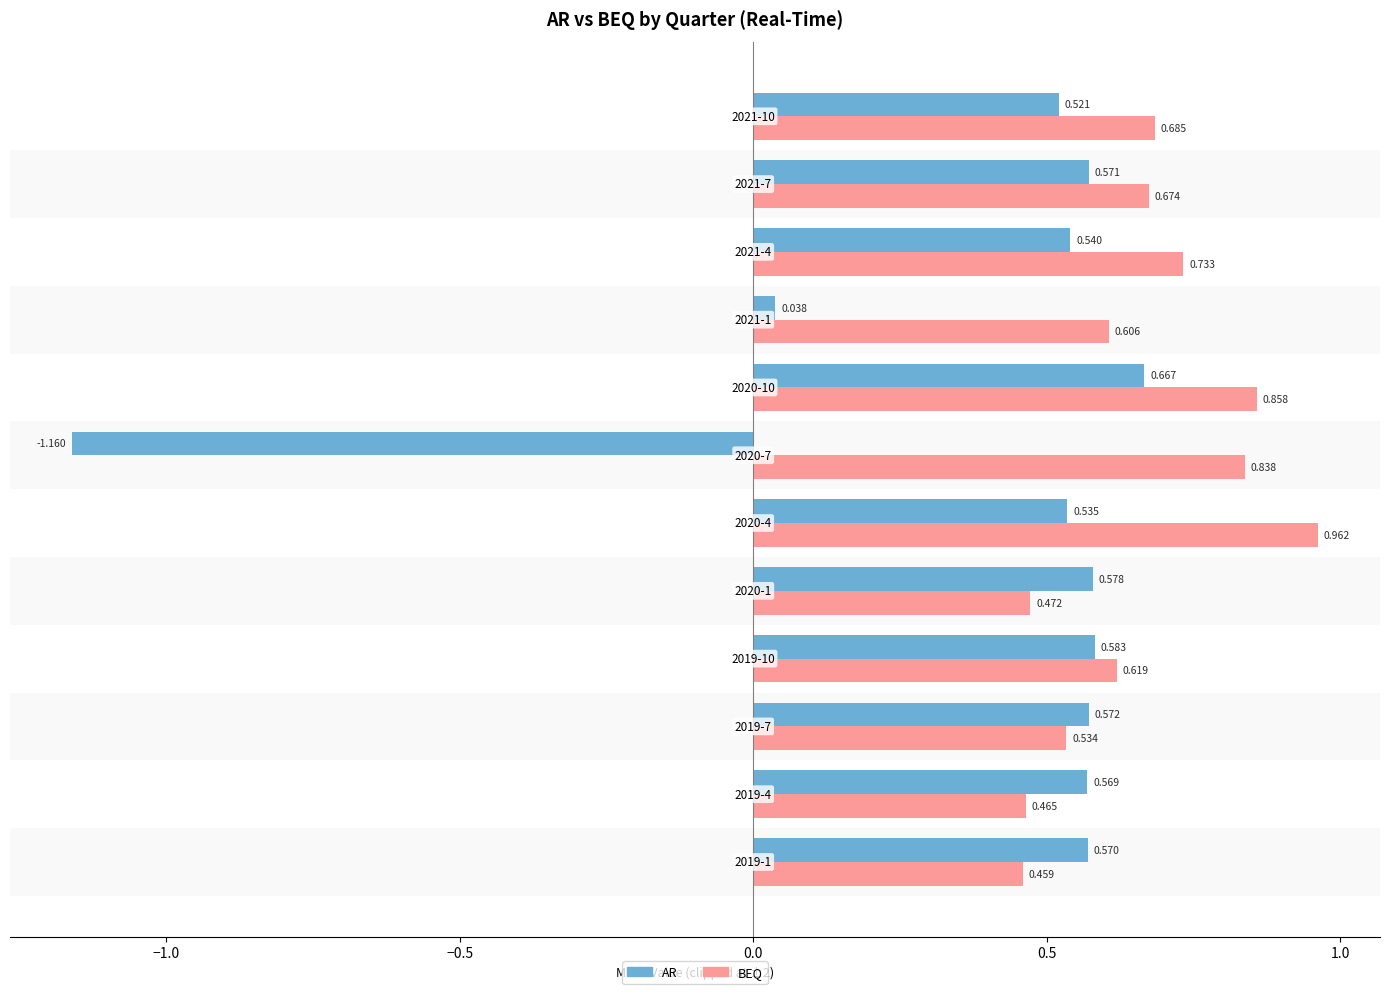

How many positive values does the AR series have?

11